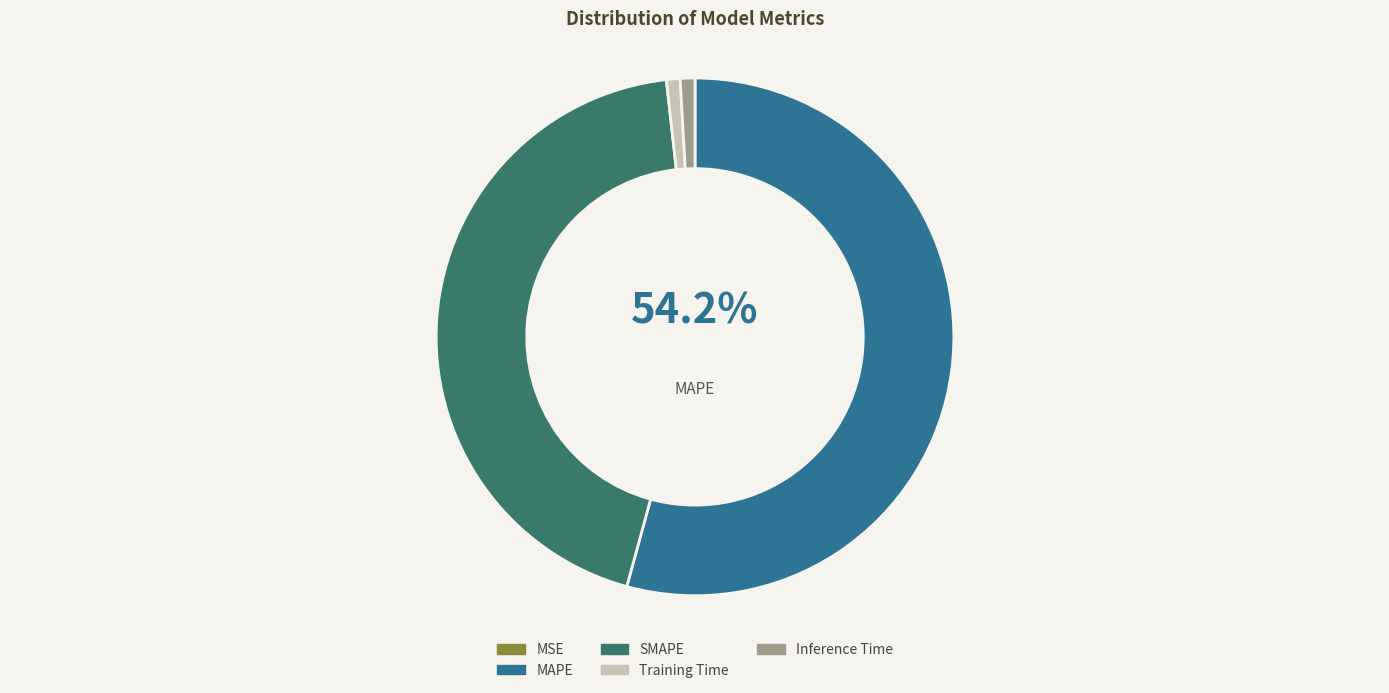

What is the largest slice in the pie chart?

MAPE